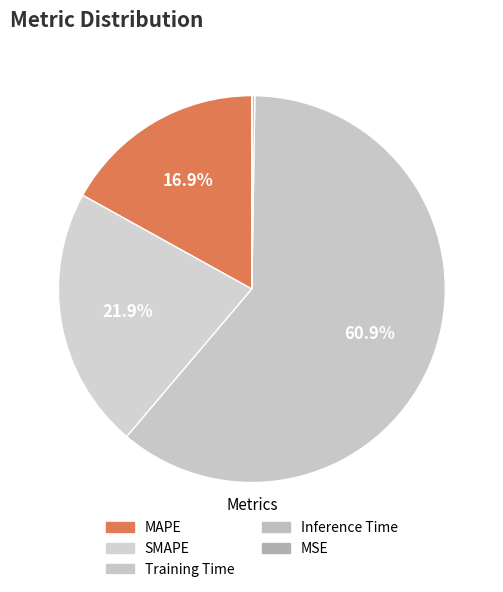

Which slice is the smallest?

MSE